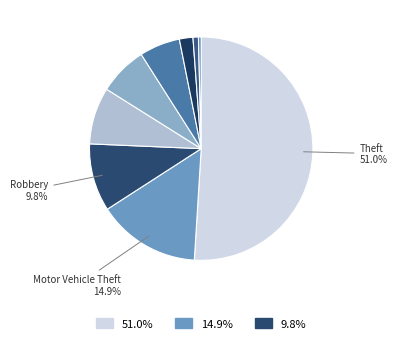

How many segments does this pie chart have?

9